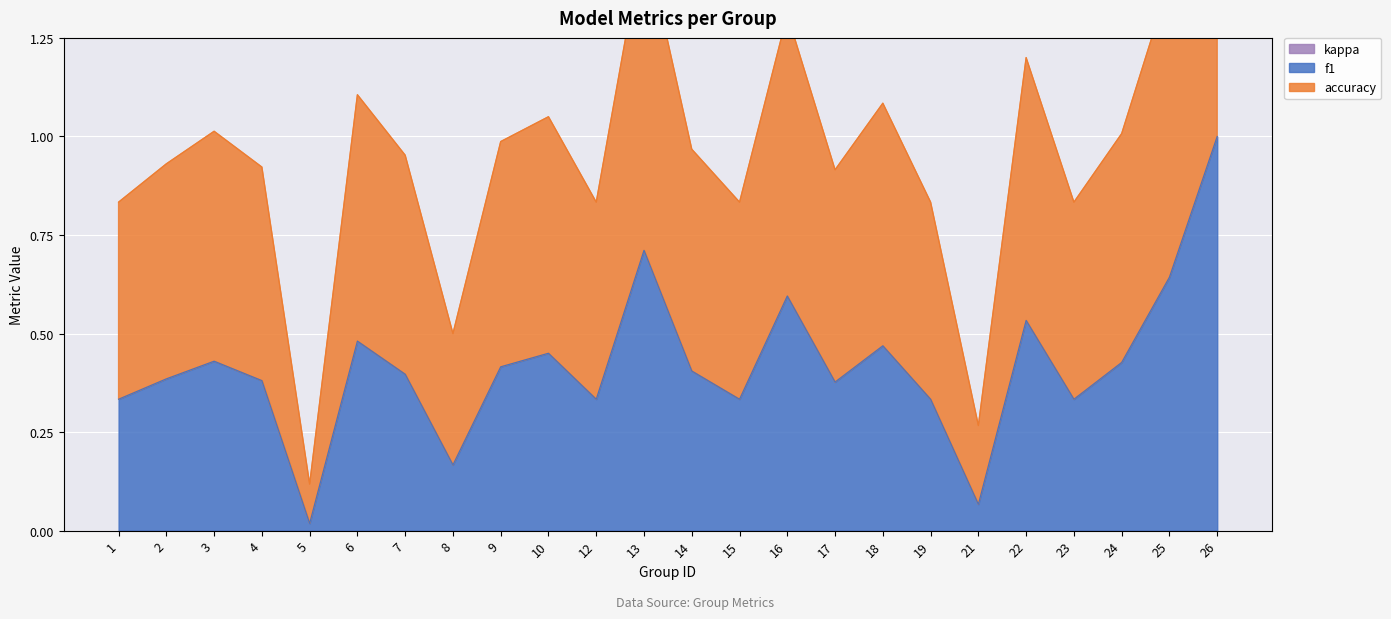

The f1 series shows 0.4 at 14. True or false?

True